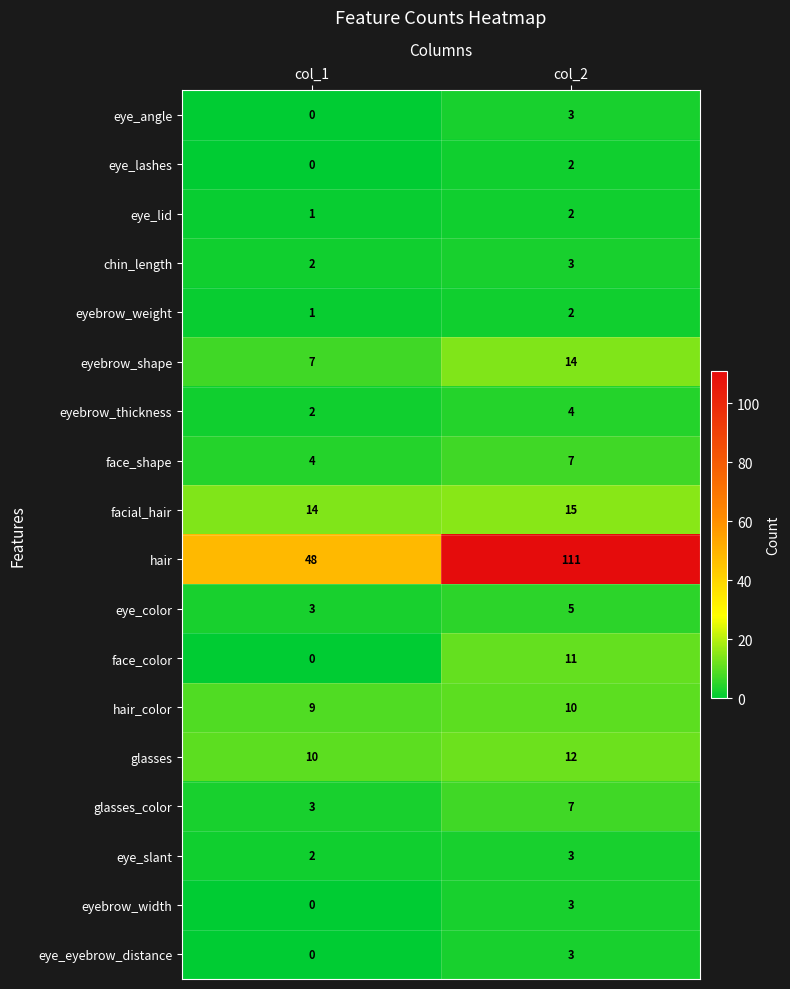

True or false: face_color has a value of 0 at col_1.

True